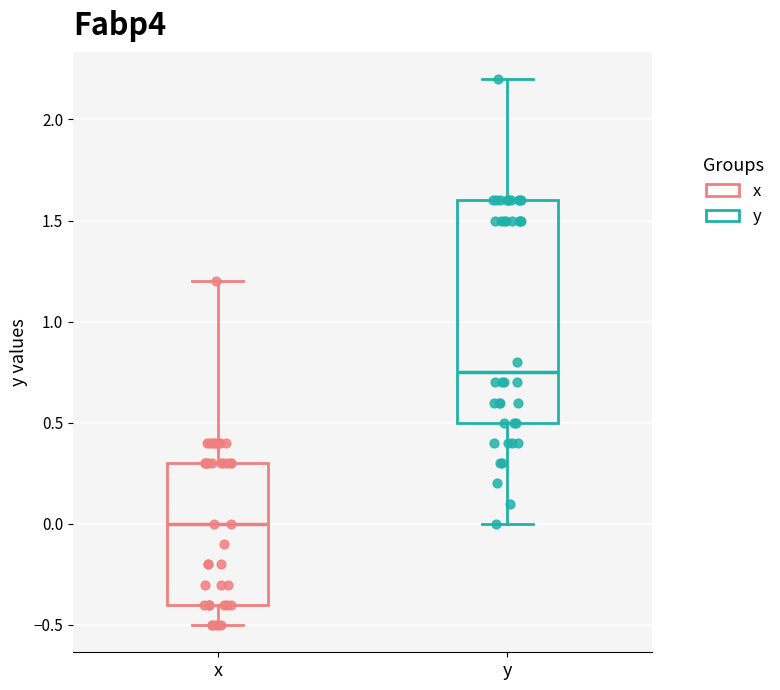

Which box is the tallest, from its lower edge to its upper edge?

y